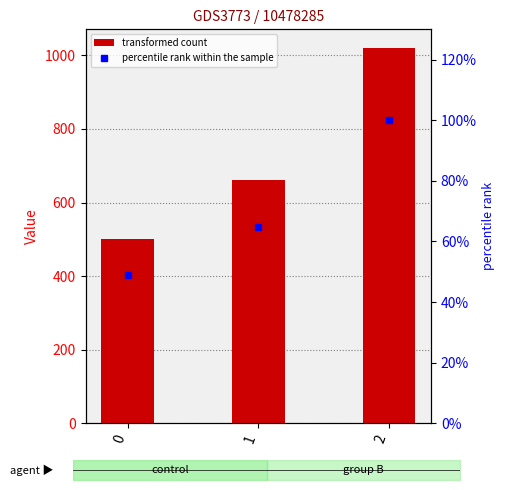

At which label is percentile rank within the sample closest to 74?

1